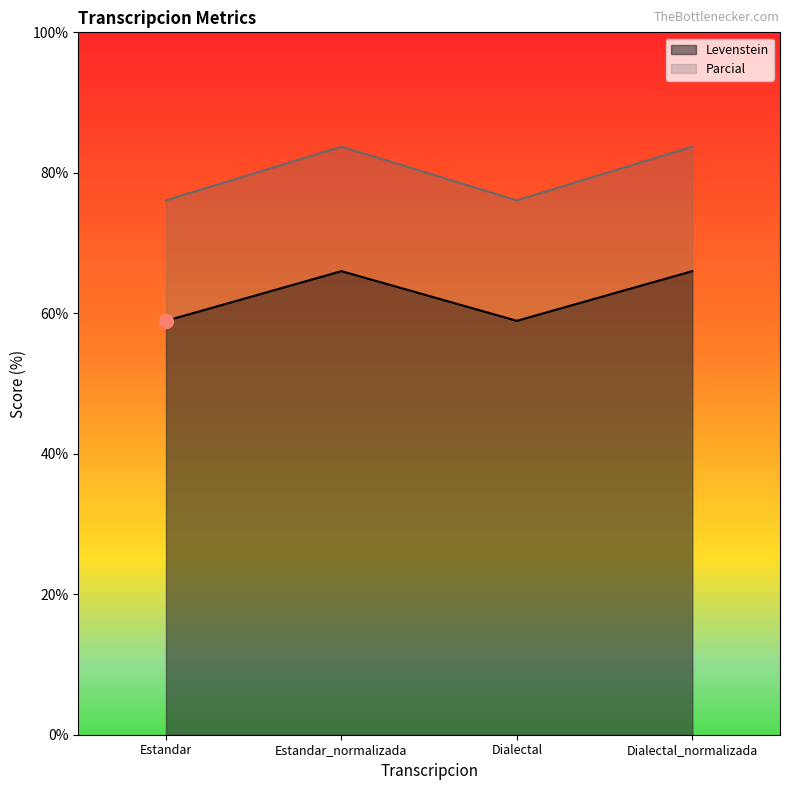

True or false: Levenstein and Parcial cross at least once.

False